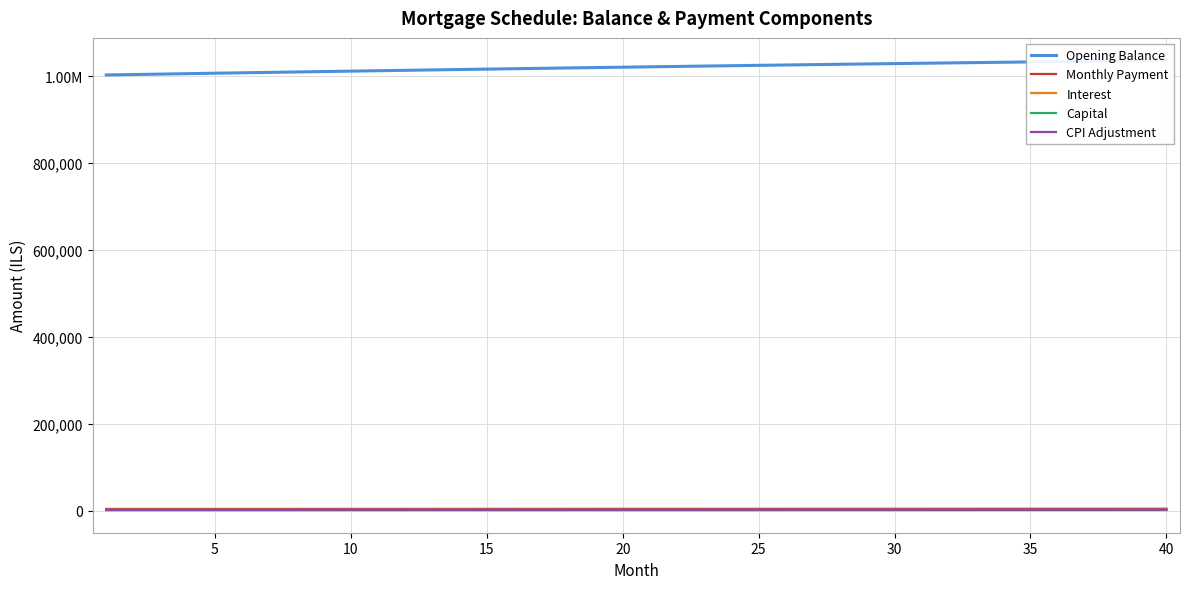

At which category is the sum across all series the highest?

40